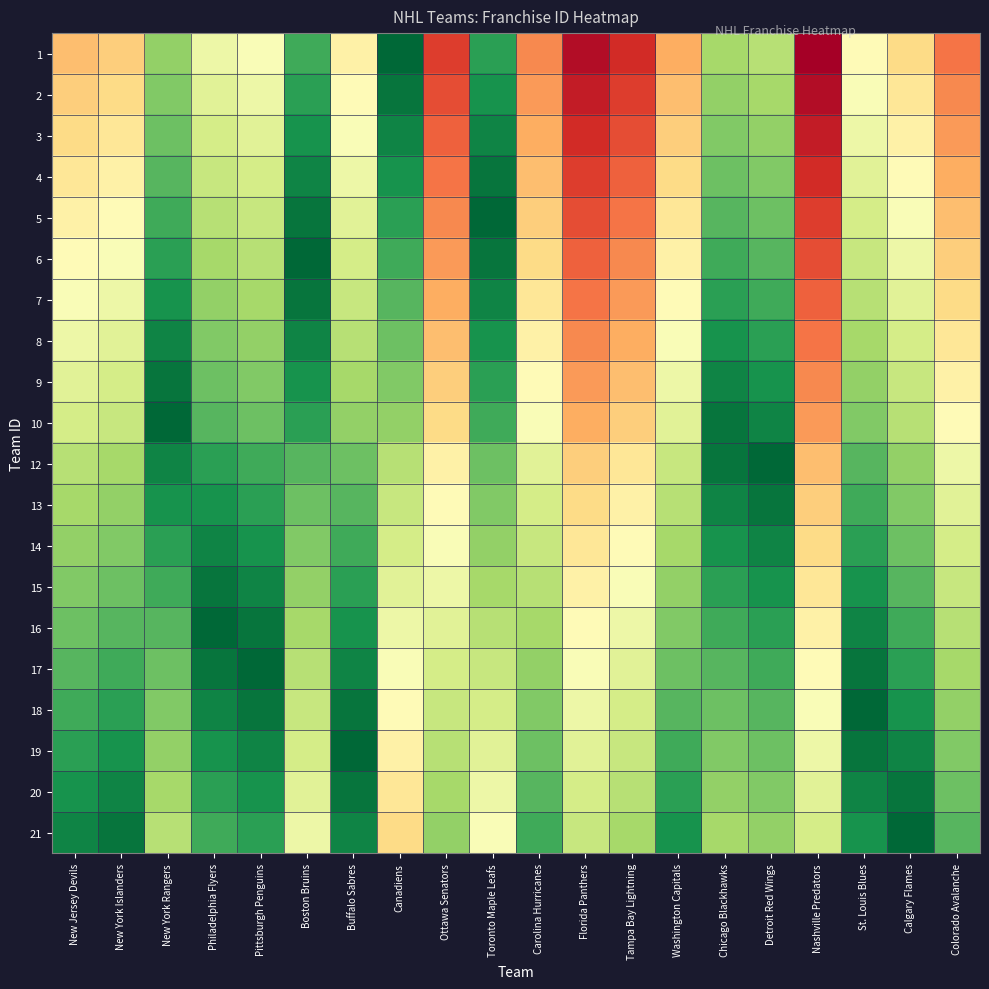

Reading left to right, list all the values displayed in this chart.

1: New Jersey Devils=22	New York Islanders=21	New York Rangers=9	Philadelphia Flyers=15	Pittsburgh Penguins=16	Boston Bruins=5	Buffalo Sabres=18	Canadiens=0	Ottawa Senators=29	Toronto Maple Leafs=4	Carolina Hurricanes=25	Florida Panthers=32	Tampa Bay Lightning=30	Washington Capitals=23	Chicago Blackhawks=10	Detroit Red Wings=11	Nashville Predators=33	St. Louis Blues=17	Calgary Flames=20	Colorado Avalanche=26
2: New Jersey Devils=21	New York Islanders=20	New York Rangers=8	Philadelphia Flyers=14	Pittsburgh Penguins=15	Boston Bruins=4	Buffalo Sabres=17	Canadiens=1	Ottawa Senators=28	Toronto Maple Leafs=3	Carolina Hurricanes=24	Florida Panthers=31	Tampa Bay Lightning=29	Washington Capitals=22	Chicago Blackhawks=9	Detroit Red Wings=10	Nashville Predators=32	St. Louis Blues=16	Calgary Flames=19	Colorado Avalanche=25
3: New Jersey Devils=20	New York Islanders=19	New York Rangers=7	Philadelphia Flyers=13	Pittsburgh Penguins=14	Boston Bruins=3	Buffalo Sabres=16	Canadiens=2	Ottawa Senators=27	Toronto Maple Leafs=2	Carolina Hurricanes=23	Florida Panthers=30	Tampa Bay Lightning=28	Washington Capitals=21	Chicago Blackhawks=8	Detroit Red Wings=9	Nashville Predators=31	St. Louis Blues=15	Calgary Flames=18	Colorado Avalanche=24
4: New Jersey Devils=19	New York Islanders=18	New York Rangers=6	Philadelphia Flyers=12	Pittsburgh Penguins=13	Boston Bruins=2	Buffalo Sabres=15	Canadiens=3	Ottawa Senators=26	Toronto Maple Leafs=1	Carolina Hurricanes=22	Florida Panthers=29	Tampa Bay Lightning=27	Washington Capitals=20	Chicago Blackhawks=7	Detroit Red Wings=8	Nashville Predators=30	St. Louis Blues=14	Calgary Flames=17	Colorado Avalanche=23
5: New Jersey Devils=18	New York Islanders=17	New York Rangers=5	Philadelphia Flyers=11	Pittsburgh Penguins=12	Boston Bruins=1	Buffalo Sabres=14	Canadiens=4	Ottawa Senators=25	Toronto Maple Leafs=0	Carolina Hurricanes=21	Florida Panthers=28	Tampa Bay Lightning=26	Washington Capitals=19	Chicago Blackhawks=6	Detroit Red Wings=7	Nashville Predators=29	St. Louis Blues=13	Calgary Flames=16	Colorado Avalanche=22
6: New Jersey Devils=17	New York Islanders=16	New York Rangers=4	Philadelphia Flyers=10	Pittsburgh Penguins=11	Boston Bruins=0	Buffalo Sabres=13	Canadiens=5	Ottawa Senators=24	Toronto Maple Leafs=1	Carolina Hurricanes=20	Florida Panthers=27	Tampa Bay Lightning=25	Washington Capitals=18	Chicago Blackhawks=5	Detroit Red Wings=6	Nashville Predators=28	St. Louis Blues=12	Calgary Flames=15	Colorado Avalanche=21
7: New Jersey Devils=16	New York Islanders=15	New York Rangers=3	Philadelphia Flyers=9	Pittsburgh Penguins=10	Boston Bruins=1	Buffalo Sabres=12	Canadiens=6	Ottawa Senators=23	Toronto Maple Leafs=2	Carolina Hurricanes=19	Florida Panthers=26	Tampa Bay Lightning=24	Washington Capitals=17	Chicago Blackhawks=4	Detroit Red Wings=5	Nashville Predators=27	St. Louis Blues=11	Calgary Flames=14	Colorado Avalanche=20
8: New Jersey Devils=15	New York Islanders=14	New York Rangers=2	Philadelphia Flyers=8	Pittsburgh Penguins=9	Boston Bruins=2	Buffalo Sabres=11	Canadiens=7	Ottawa Senators=22	Toronto Maple Leafs=3	Carolina Hurricanes=18	Florida Panthers=25	Tampa Bay Lightning=23	Washington Capitals=16	Chicago Blackhawks=3	Detroit Red Wings=4	Nashville Predators=26	St. Louis Blues=10	Calgary Flames=13	Colorado Avalanche=19
9: New Jersey Devils=14	New York Islanders=13	New York Rangers=1	Philadelphia Flyers=7	Pittsburgh Penguins=8	Boston Bruins=3	Buffalo Sabres=10	Canadiens=8	Ottawa Senators=21	Toronto Maple Leafs=4	Carolina Hurricanes=17	Florida Panthers=24	Tampa Bay Lightning=22	Washington Capitals=15	Chicago Blackhawks=2	Detroit Red Wings=3	Nashville Predators=25	St. Louis Blues=9	Calgary Flames=12	Colorado Avalanche=18
10: New Jersey Devils=13	New York Islanders=12	New York Rangers=0	Philadelphia Flyers=6	Pittsburgh Penguins=7	Boston Bruins=4	Buffalo Sabres=9	Canadiens=9	Ottawa Senators=20	Toronto Maple Leafs=5	Carolina Hurricanes=16	Florida Panthers=23	Tampa Bay Lightning=21	Washington Capitals=14	Chicago Blackhawks=1	Detroit Red Wings=2	Nashville Predators=24	St. Louis Blues=8	Calgary Flames=11	Colorado Avalanche=17
12: New Jersey Devils=11	New York Islanders=10	New York Rangers=2	Philadelphia Flyers=4	Pittsburgh Penguins=5	Boston Bruins=6	Buffalo Sabres=7	Canadiens=11	Ottawa Senators=18	Toronto Maple Leafs=7	Carolina Hurricanes=14	Florida Panthers=21	Tampa Bay Lightning=19	Washington Capitals=12	Chicago Blackhawks=1	Detroit Red Wings=0	Nashville Predators=22	St. Louis Blues=6	Calgary Flames=9	Colorado Avalanche=15
13: New Jersey Devils=10	New York Islanders=9	New York Rangers=3	Philadelphia Flyers=3	Pittsburgh Penguins=4	Boston Bruins=7	Buffalo Sabres=6	Canadiens=12	Ottawa Senators=17	Toronto Maple Leafs=8	Carolina Hurricanes=13	Florida Panthers=20	Tampa Bay Lightning=18	Washington Capitals=11	Chicago Blackhawks=2	Detroit Red Wings=1	Nashville Predators=21	St. Louis Blues=5	Calgary Flames=8	Colorado Avalanche=14
14: New Jersey Devils=9	New York Islanders=8	New York Rangers=4	Philadelphia Flyers=2	Pittsburgh Penguins=3	Boston Bruins=8	Buffalo Sabres=5	Canadiens=13	Ottawa Senators=16	Toronto Maple Leafs=9	Carolina Hurricanes=12	Florida Panthers=19	Tampa Bay Lightning=17	Washington Capitals=10	Chicago Blackhawks=3	Detroit Red Wings=2	Nashville Predators=20	St. Louis Blues=4	Calgary Flames=7	Colorado Avalanche=13
15: New Jersey Devils=8	New York Islanders=7	New York Rangers=5	Philadelphia Flyers=1	Pittsburgh Penguins=2	Boston Bruins=9	Buffalo Sabres=4	Canadiens=14	Ottawa Senators=15	Toronto Maple Leafs=10	Carolina Hurricanes=11	Florida Panthers=18	Tampa Bay Lightning=16	Washington Capitals=9	Chicago Blackhawks=4	Detroit Red Wings=3	Nashville Predators=19	St. Louis Blues=3	Calgary Flames=6	Colorado Avalanche=12
16: New Jersey Devils=7	New York Islanders=6	New York Rangers=6	Philadelphia Flyers=0	Pittsburgh Penguins=1	Boston Bruins=10	Buffalo Sabres=3	Canadiens=15	Ottawa Senators=14	Toronto Maple Leafs=11	Carolina Hurricanes=10	Florida Panthers=17	Tampa Bay Lightning=15	Washington Capitals=8	Chicago Blackhawks=5	Detroit Red Wings=4	Nashville Predators=18	St. Louis Blues=2	Calgary Flames=5	Colorado Avalanche=11
17: New Jersey Devils=6	New York Islanders=5	New York Rangers=7	Philadelphia Flyers=1	Pittsburgh Penguins=0	Boston Bruins=11	Buffalo Sabres=2	Canadiens=16	Ottawa Senators=13	Toronto Maple Leafs=12	Carolina Hurricanes=9	Florida Panthers=16	Tampa Bay Lightning=14	Washington Capitals=7	Chicago Blackhawks=6	Detroit Red Wings=5	Nashville Predators=17	St. Louis Blues=1	Calgary Flames=4	Colorado Avalanche=10
18: New Jersey Devils=5	New York Islanders=4	New York Rangers=8	Philadelphia Flyers=2	Pittsburgh Penguins=1	Boston Bruins=12	Buffalo Sabres=1	Canadiens=17	Ottawa Senators=12	Toronto Maple Leafs=13	Carolina Hurricanes=8	Florida Panthers=15	Tampa Bay Lightning=13	Washington Capitals=6	Chicago Blackhawks=7	Detroit Red Wings=6	Nashville Predators=16	St. Louis Blues=0	Calgary Flames=3	Colorado Avalanche=9
19: New Jersey Devils=4	New York Islanders=3	New York Rangers=9	Philadelphia Flyers=3	Pittsburgh Penguins=2	Boston Bruins=13	Buffalo Sabres=0	Canadiens=18	Ottawa Senators=11	Toronto Maple Leafs=14	Carolina Hurricanes=7	Florida Panthers=14	Tampa Bay Lightning=12	Washington Capitals=5	Chicago Blackhawks=8	Detroit Red Wings=7	Nashville Predators=15	St. Louis Blues=1	Calgary Flames=2	Colorado Avalanche=8
20: New Jersey Devils=3	New York Islanders=2	New York Rangers=10	Philadelphia Flyers=4	Pittsburgh Penguins=3	Boston Bruins=14	Buffalo Sabres=1	Canadiens=19	Ottawa Senators=10	Toronto Maple Leafs=15	Carolina Hurricanes=6	Florida Panthers=13	Tampa Bay Lightning=11	Washington Capitals=4	Chicago Blackhawks=9	Detroit Red Wings=8	Nashville Predators=14	St. Louis Blues=2	Calgary Flames=1	Colorado Avalanche=7
21: New Jersey Devils=2	New York Islanders=1	New York Rangers=11	Philadelphia Flyers=5	Pittsburgh Penguins=4	Boston Bruins=15	Buffalo Sabres=2	Canadiens=20	Ottawa Senators=9	Toronto Maple Leafs=16	Carolina Hurricanes=5	Florida Panthers=12	Tampa Bay Lightning=10	Washington Capitals=3	Chicago Blackhawks=10	Detroit Red Wings=9	Nashville Predators=13	St. Louis Blues=3	Calgary Flames=0	Colorado Avalanche=6